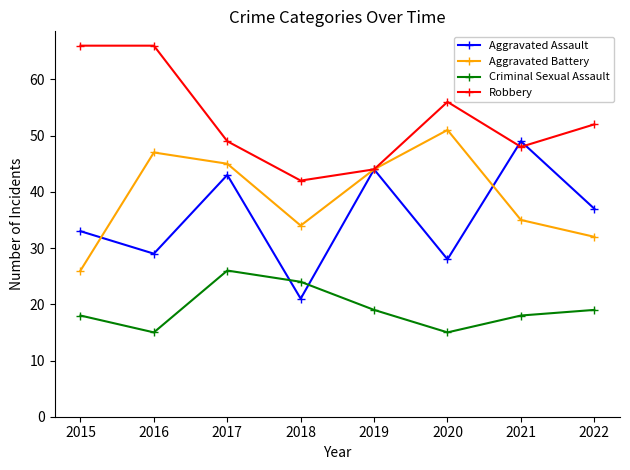

What is the minimum value shown in the chart?

15